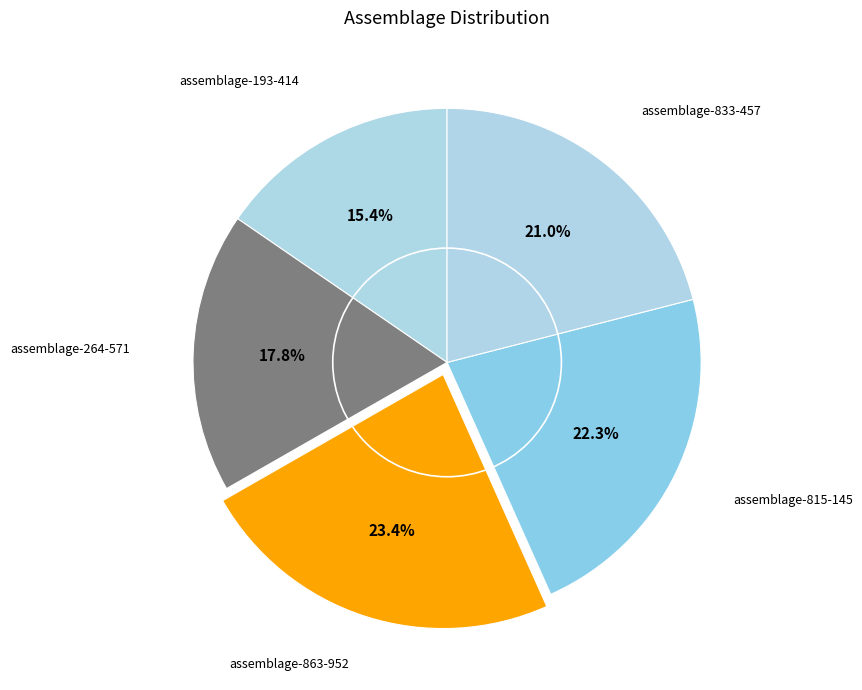

What percentage do assemblage-193-414 and assemblage-815-145 together represent?

37.7%